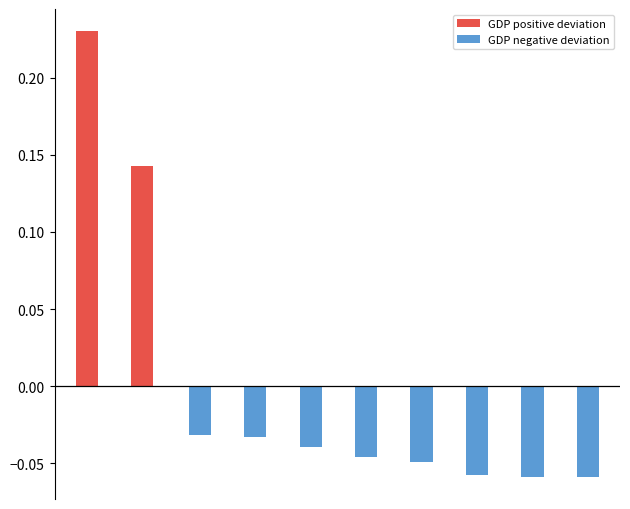

How many groups of bars are there?

10